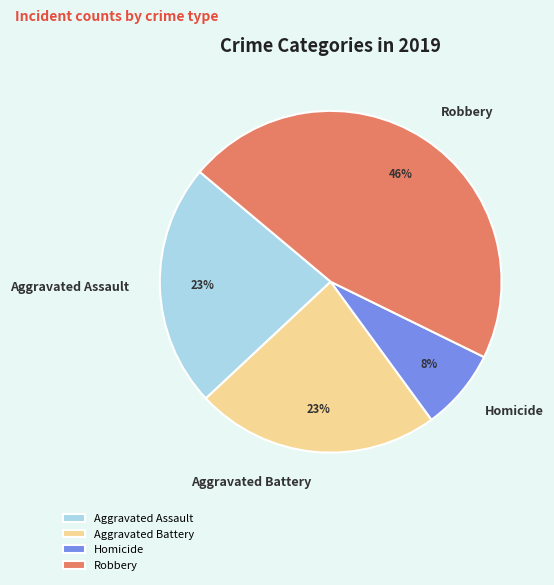

Is there any slice that represents more than half of the pie?

No